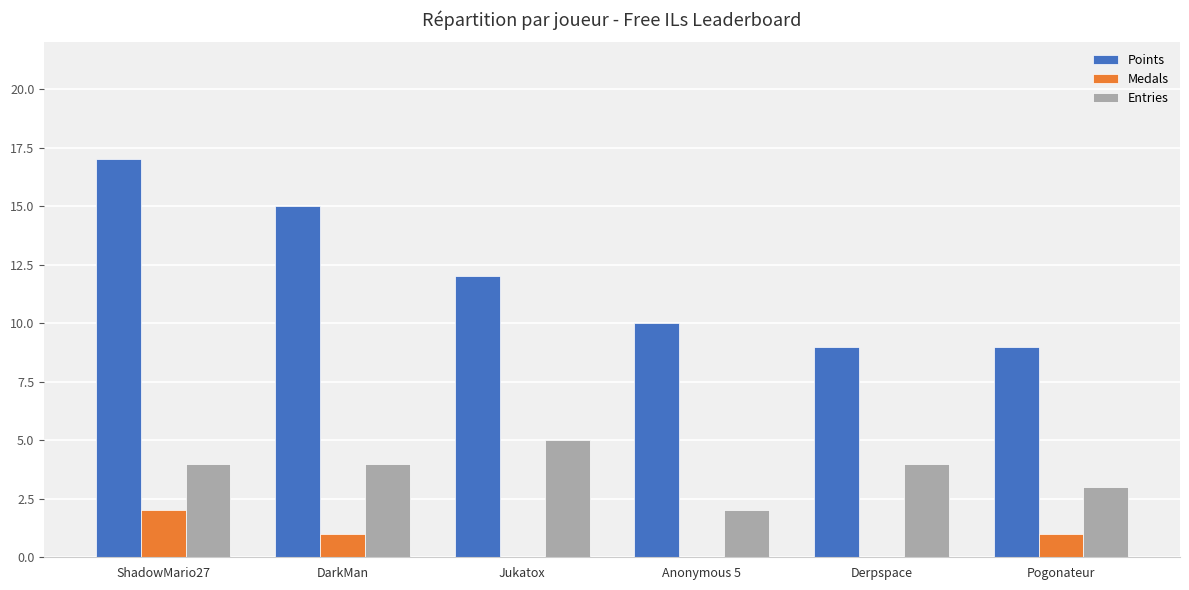

What is the sum of the Points values at DarkMan and Pogonateur?

24